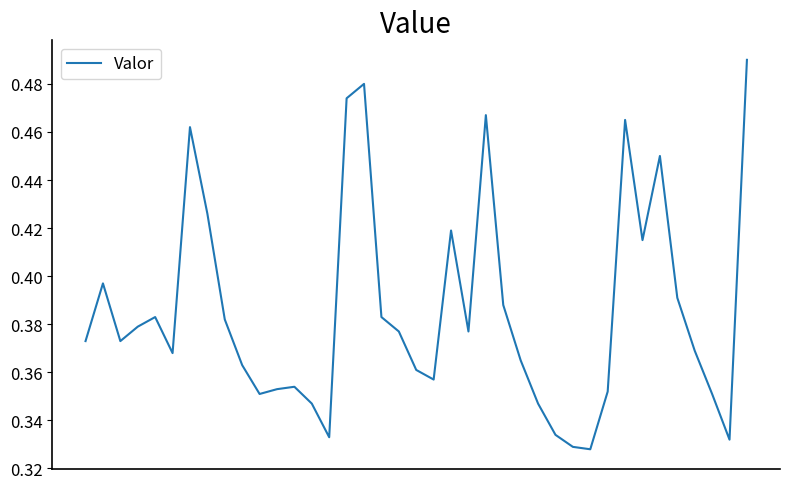

Is this an area chart (filled region under the line)?

No